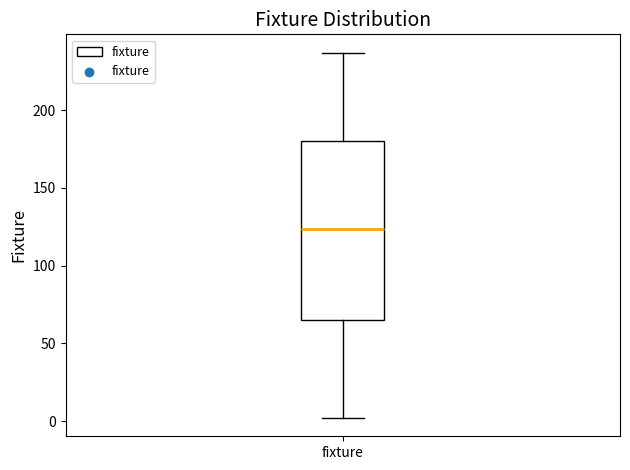

Read this box plot against the y-axis: the position of the median line, the range covered by the box, and the ends of both whiskers. The values are not printed on the chart, so give them approximately, as read against the axis.

median 125, box 65 to 180, whiskers 0 to 235